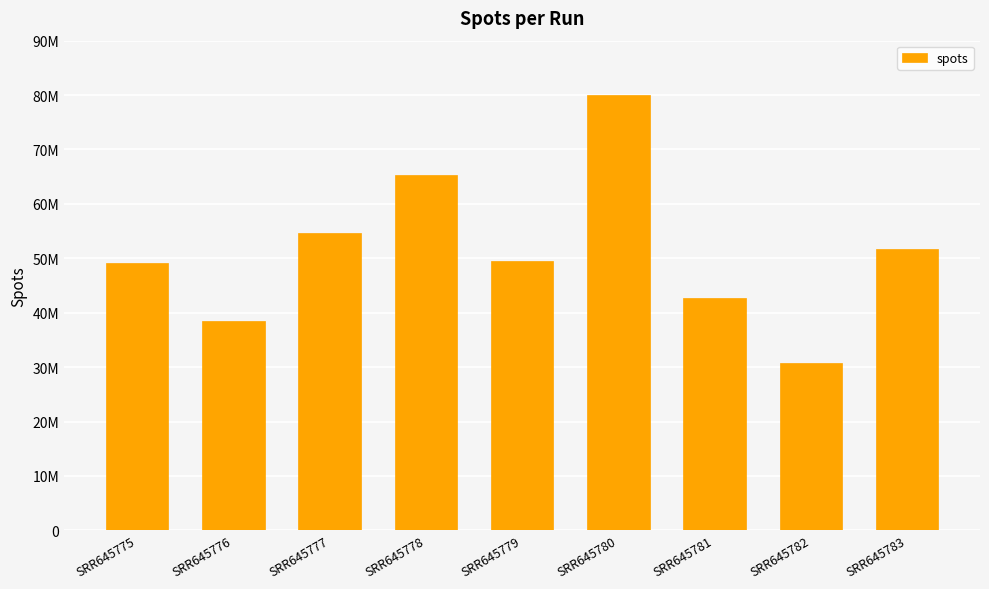

What is the sum of the values at SRR645781 and SRR645778?

108104502